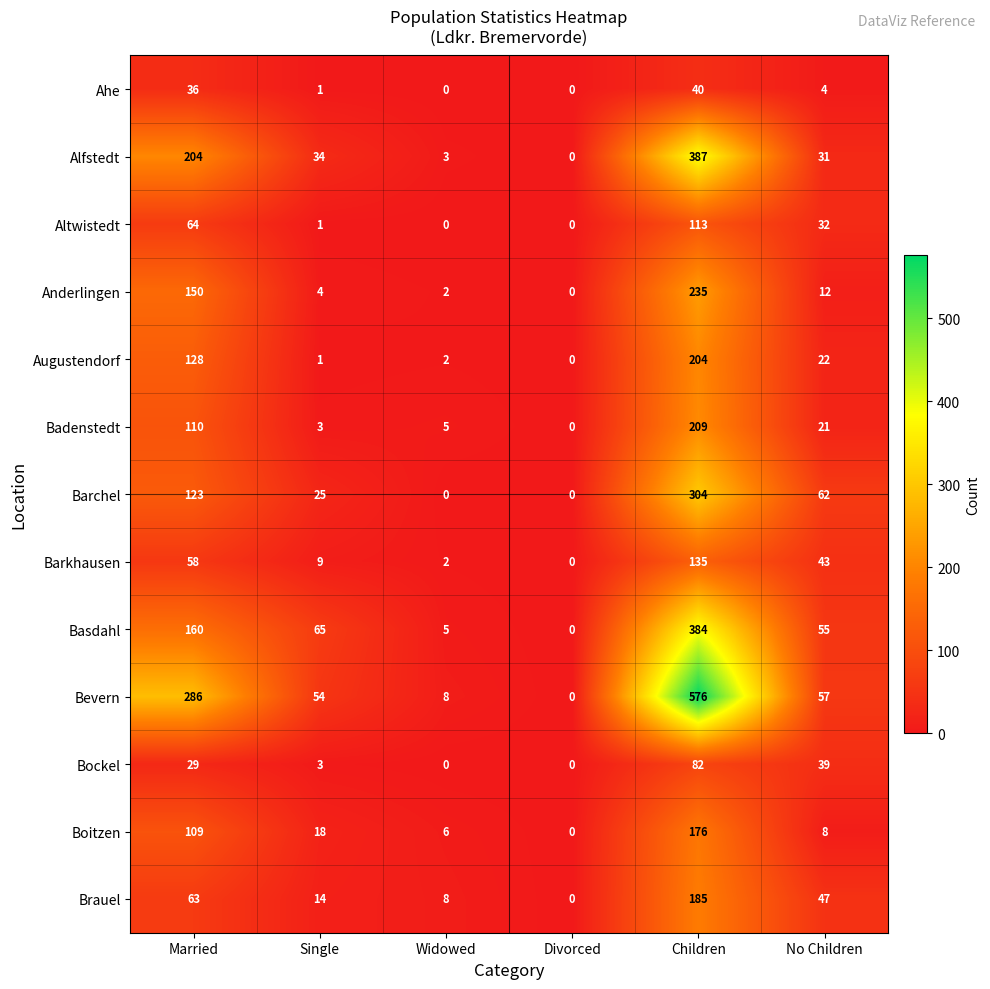

What is the difference between the maximum and second lowest values in the Alfstedt series?

384